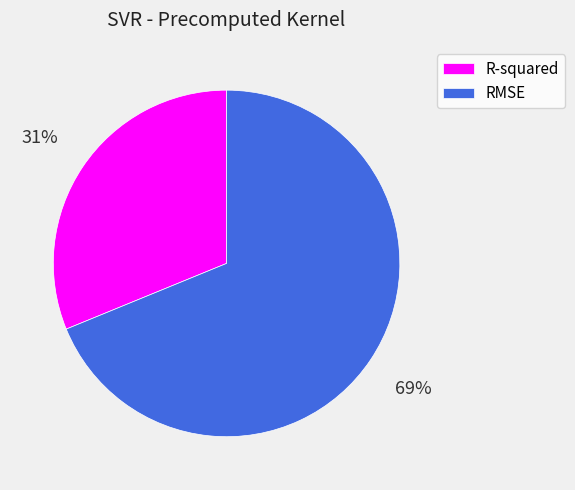

Combined, do RMSE and R-squared account for over 50%?

Yes